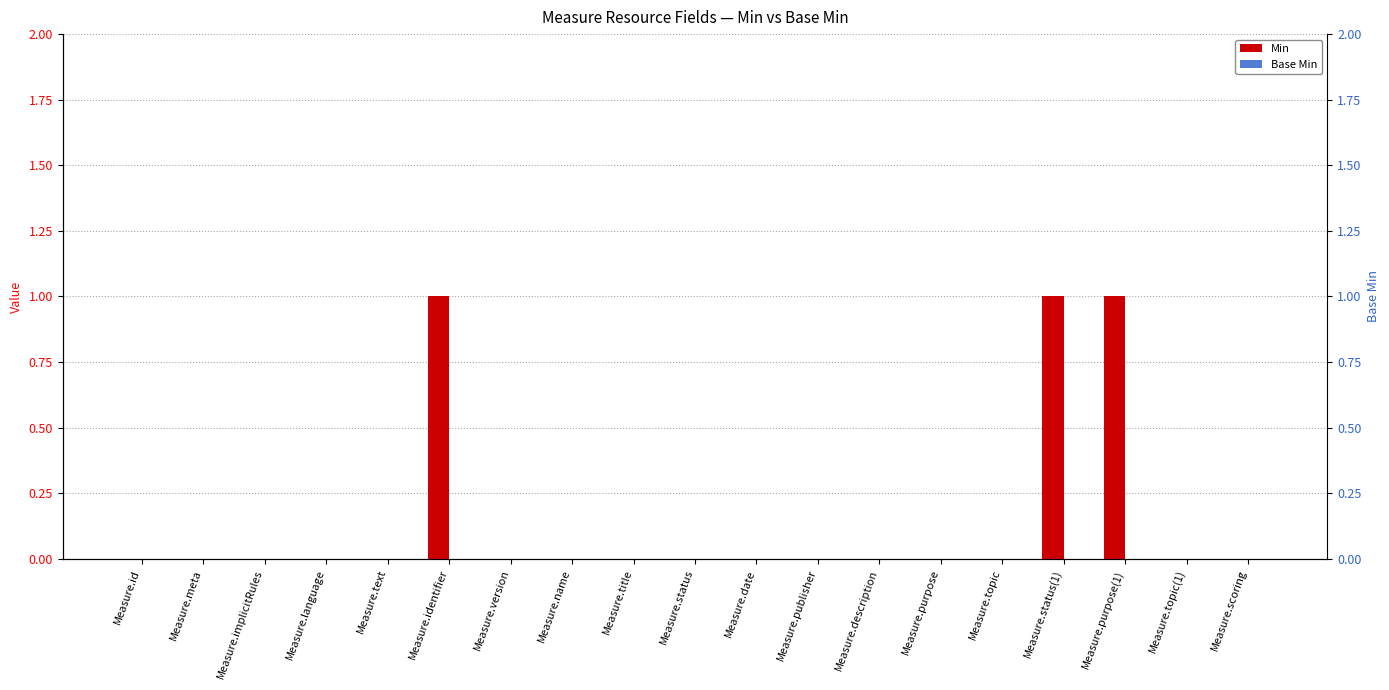

Reading left to right, transcribe all the data shown in this chart.

Min: 0	0	0	0	0	1	0	0	0	0	0	0	0	0	0	1	1	0	0
Base Min: 0	0	0	0	0	0	0	0	0	0	0	0	0	0	0	0	0	0	0